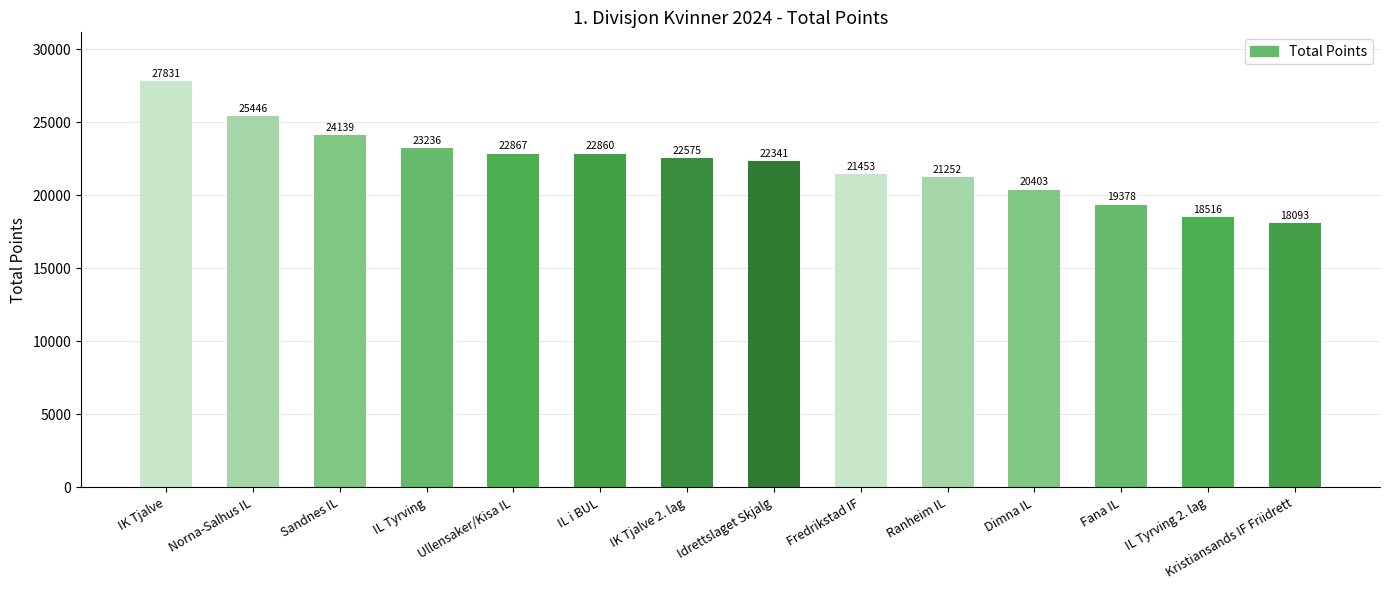

Reading right to left, transcribe all the data shown in this chart.

Kristiansands IF Friidrett=18093	IL Tyrving 2. lag=18516	Fana IL=19378	Dimna IL=20403	Ranheim IL=21252	Fredrikstad IF=21453	Idrettslaget Skjalg=22341	IK Tjalve 2. lag=22575	IL i BUL=22860	Ullensaker/Kisa IL=22867	IL Tyrving=23236	Sandnes IL=24139	Norna-Salhus IL=25446	IK Tjalve=27831